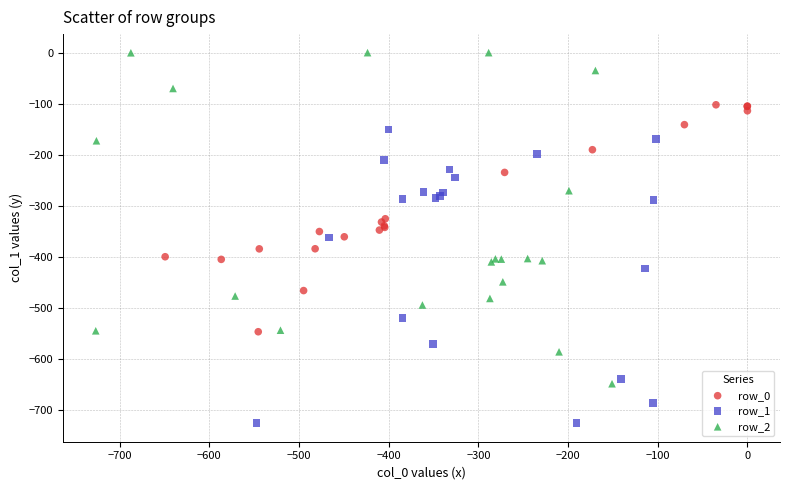

Which series contains the highest Y value?

row_2